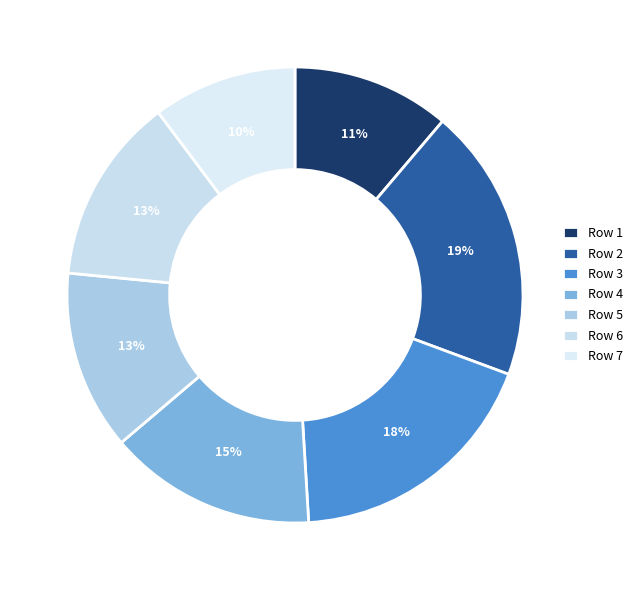

Does Row 6 represent more than half of the total?

No